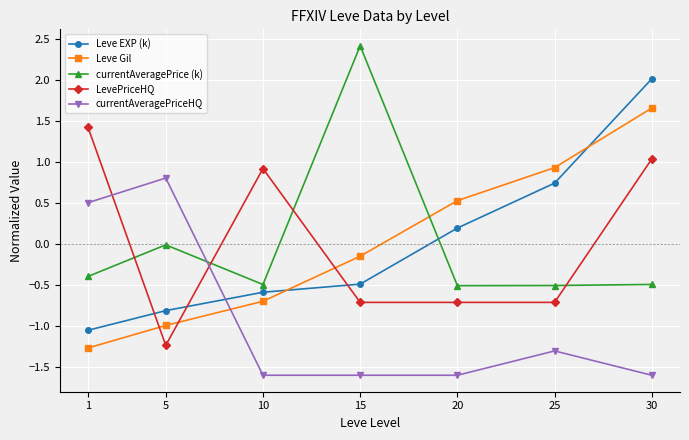

Does the chart have visible grid lines?

Yes